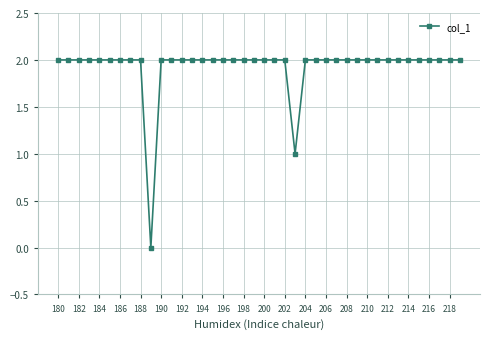

What is the sum of all values?

77